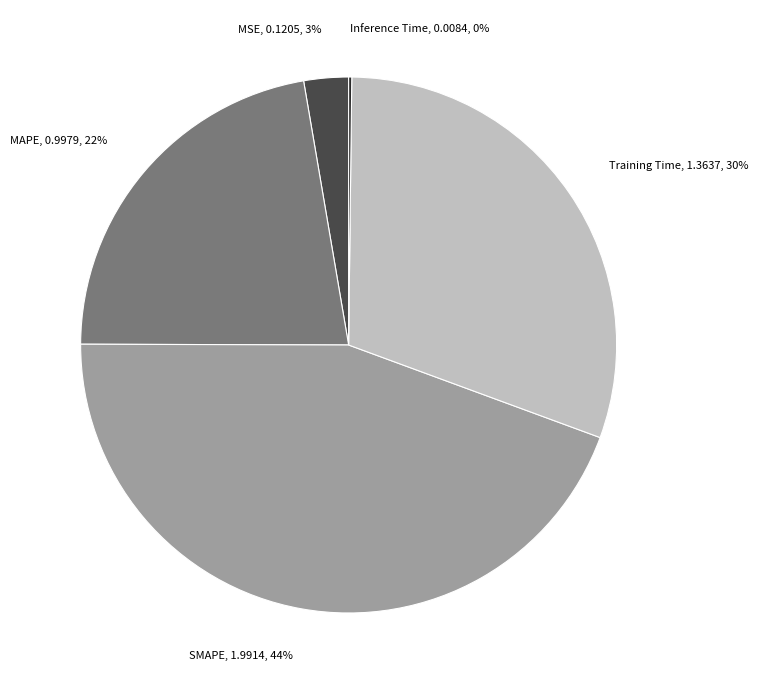

Which category has the biggest portion of the pie?

SMAPE